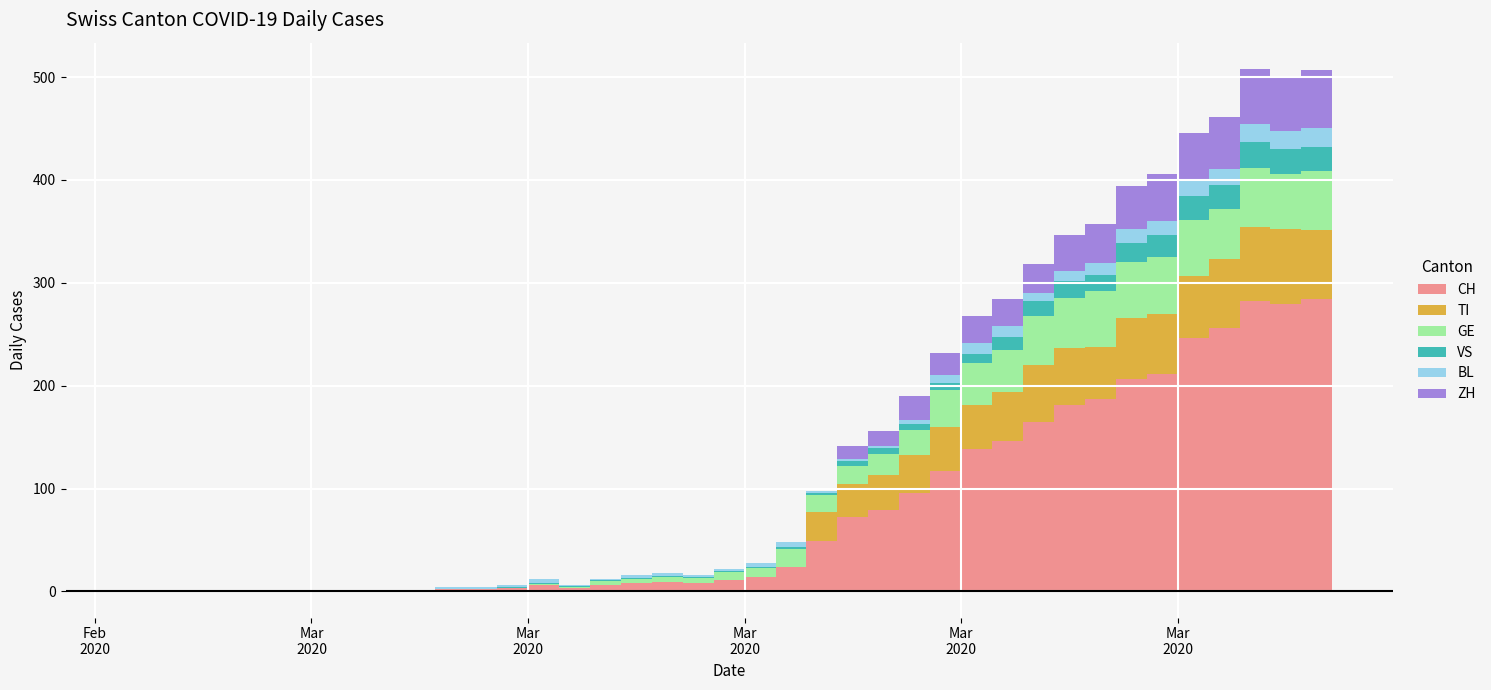

True or false: GE has more than 0 interior local peaks.

True